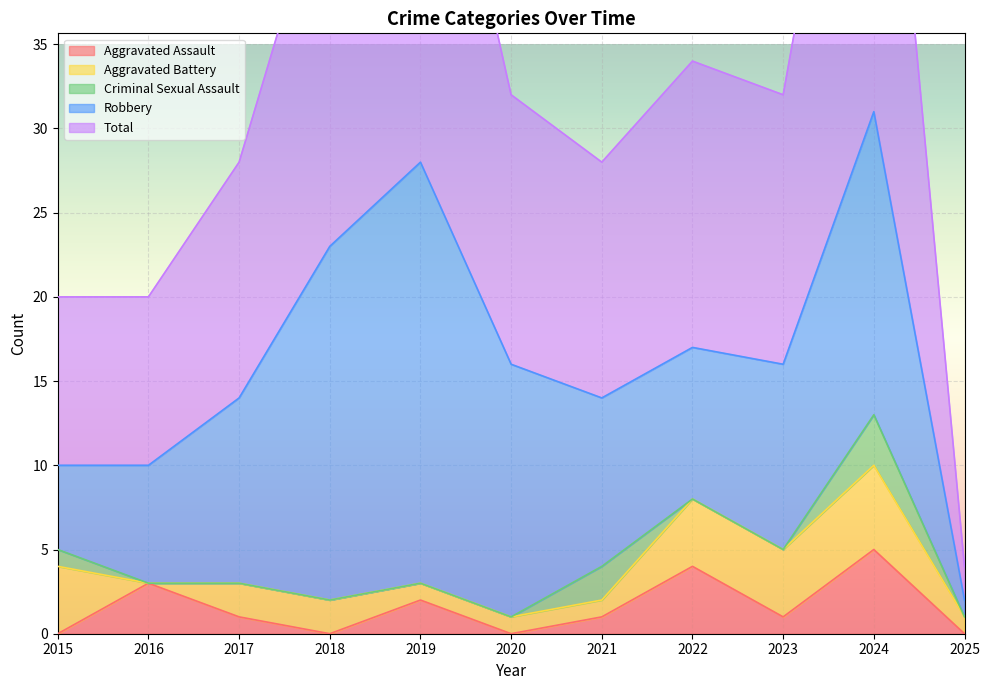

In Criminal Sexual Assault, how many points are higher than both neighbors (excluding endpoints)?

2